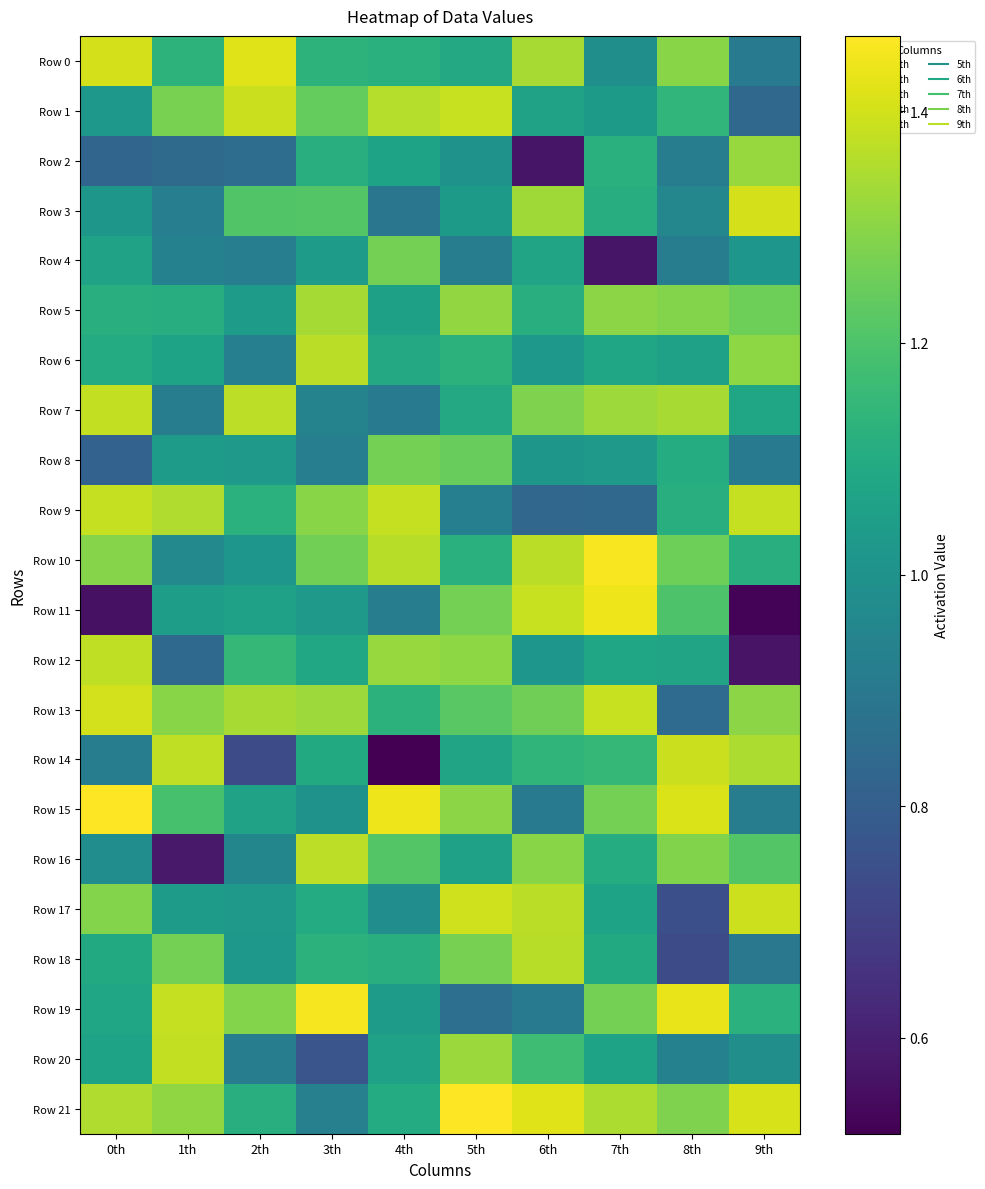

How many distinct data groups are displayed?

22